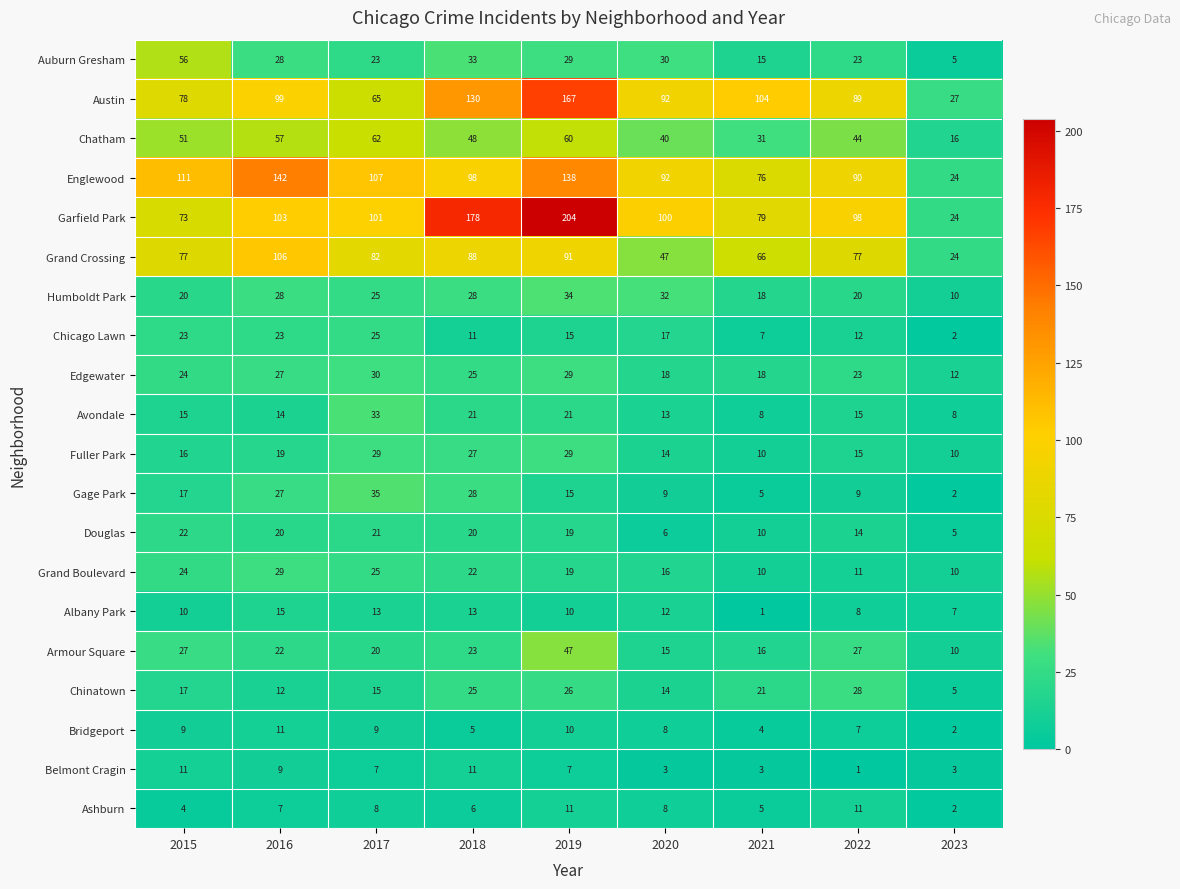

Which series has the largest total across all categories?

Garfield Park